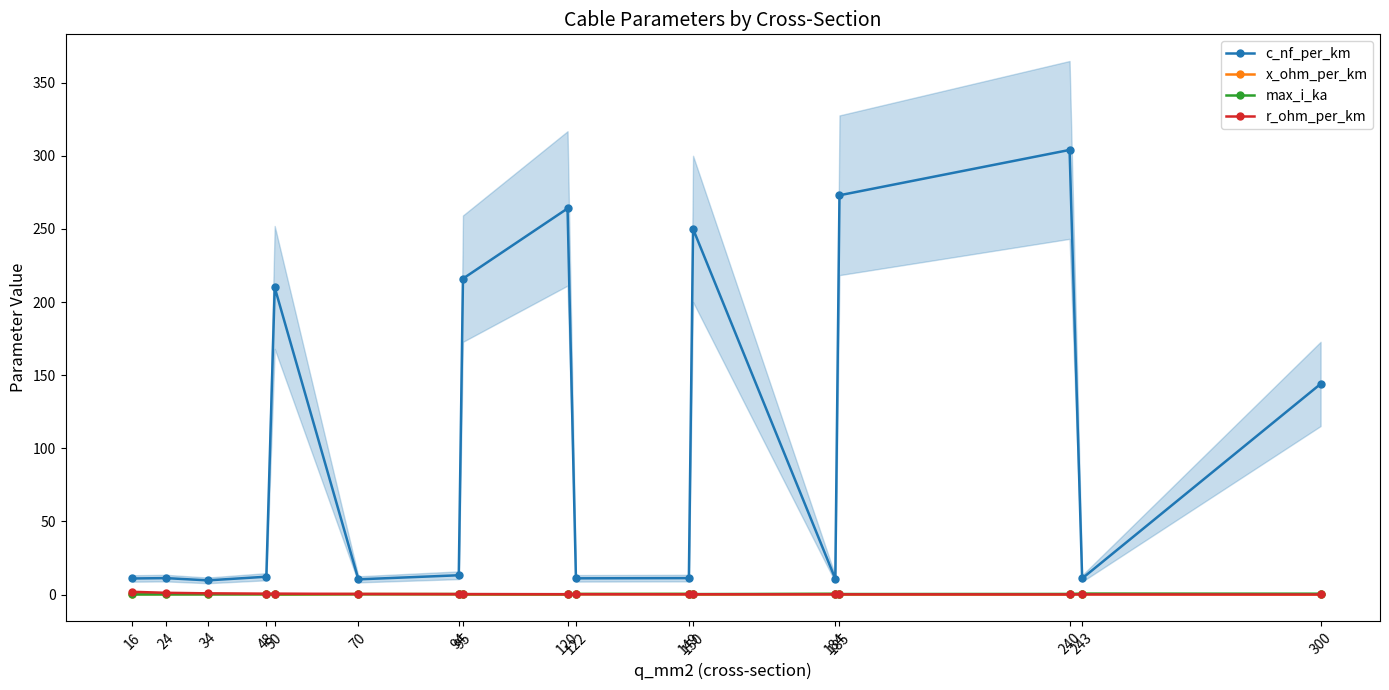

What is the sum of the c_nf_per_km values at 122 and 184?

21.9